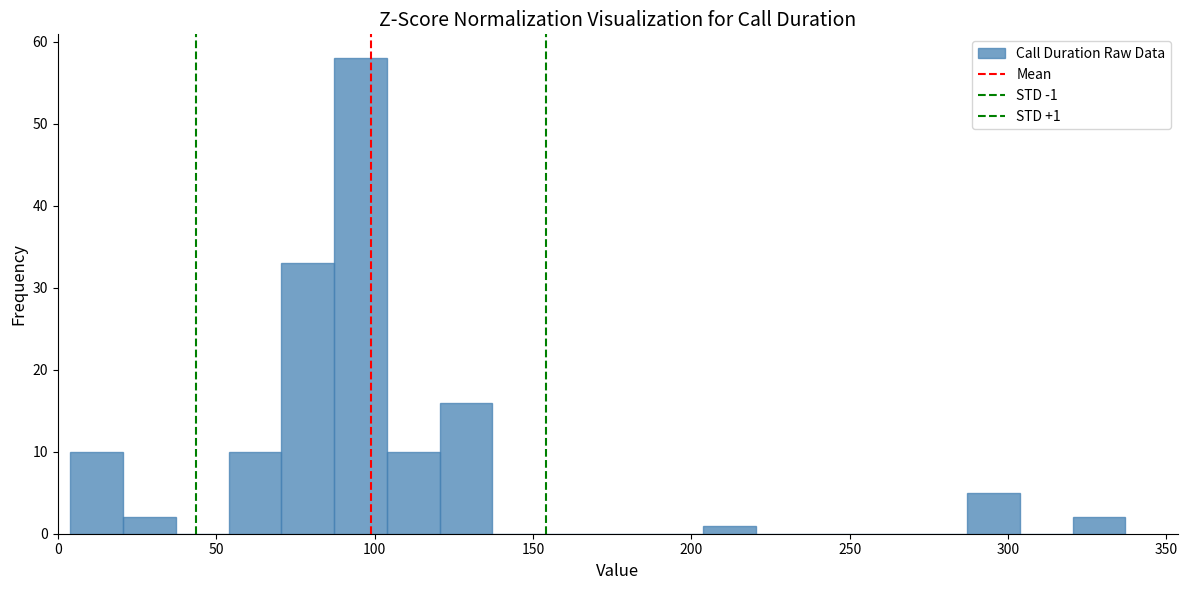

Around what value on the x-axis is the tallest bar? Give the approximate position of its centre, as read against the axis.

95